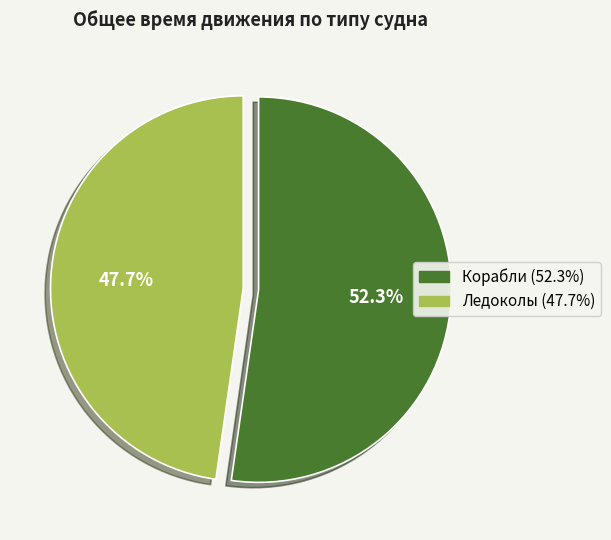

What is the smallest slice in the pie chart?

Ледоколы